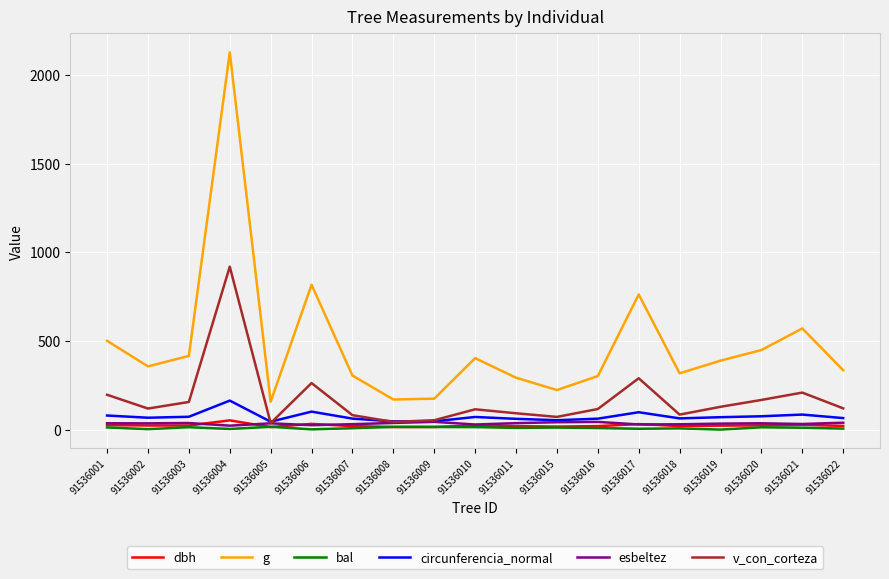

Between 91536001 and 91536017, which series saw the biggest shift?

g